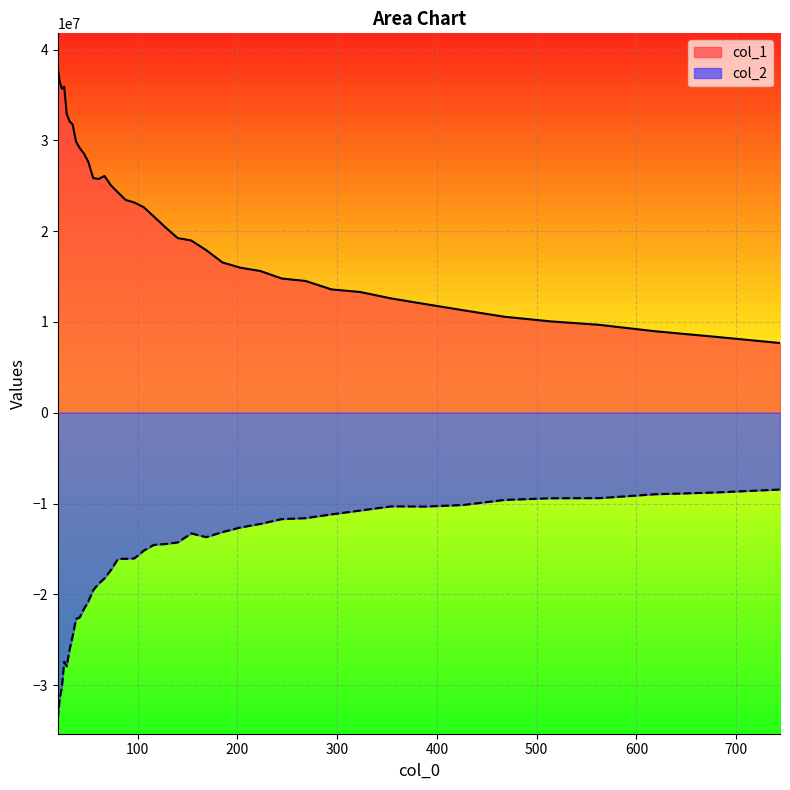

How many interior local valleys does the col_2 series have?

3